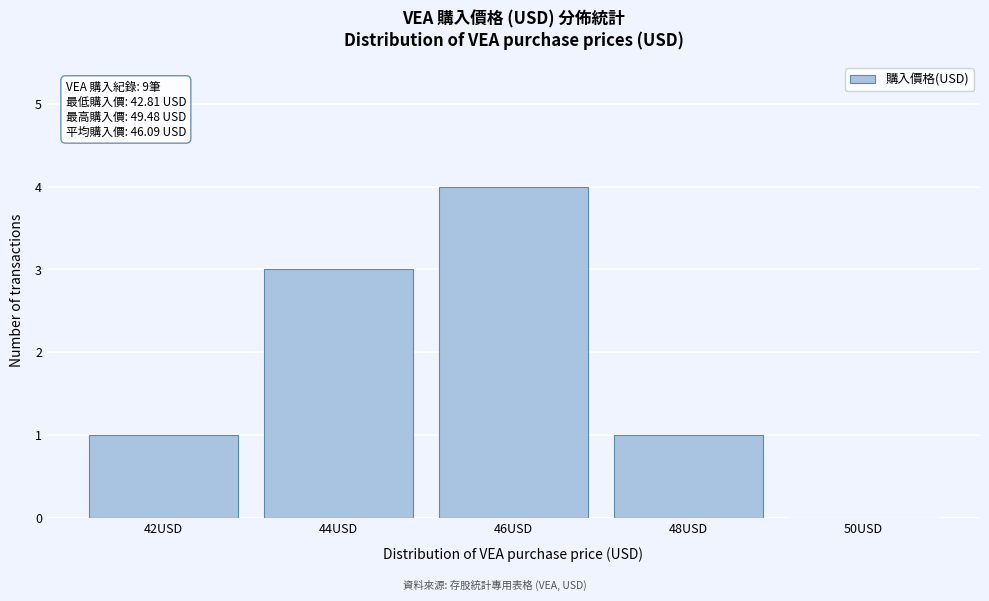

Reading left to right, transcribe all the data shown in this chart.

42USD=1	44USD=3	46USD=4	48USD=1	50USD=0